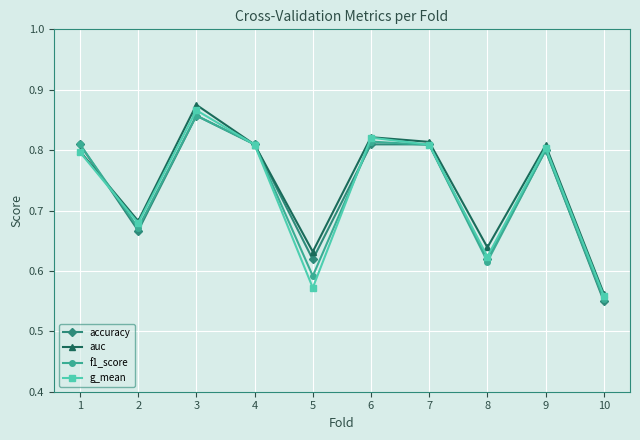

True or false: f1_score has more than 1 points higher than both neighbors.

True